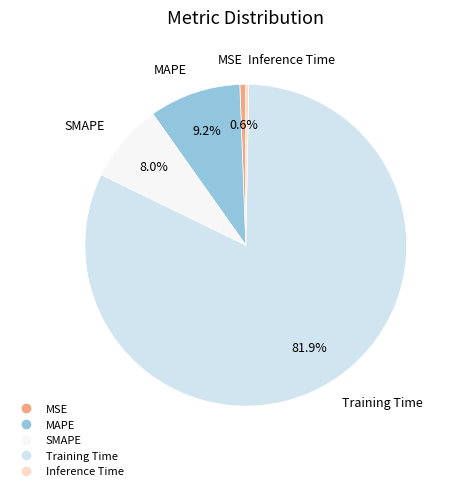

To the nearest percent, what is the difference between the Inference Time and Training Time slice percentages?

82%